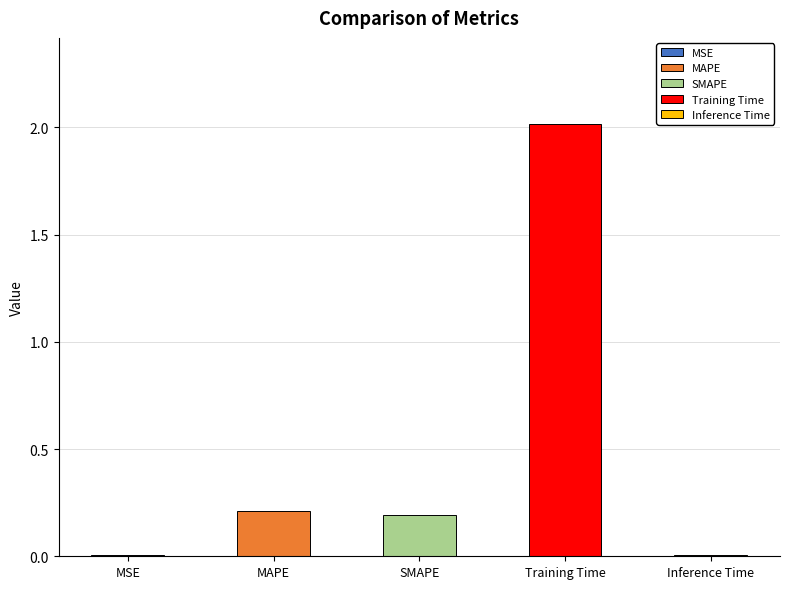

Count the number of data series in this chart.

1